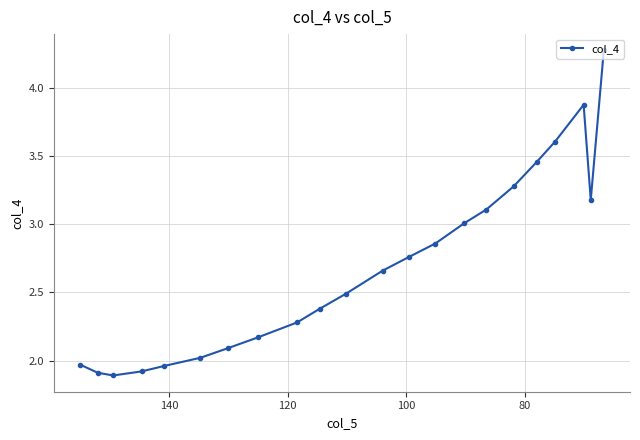

Count the number of data series in this chart.

1